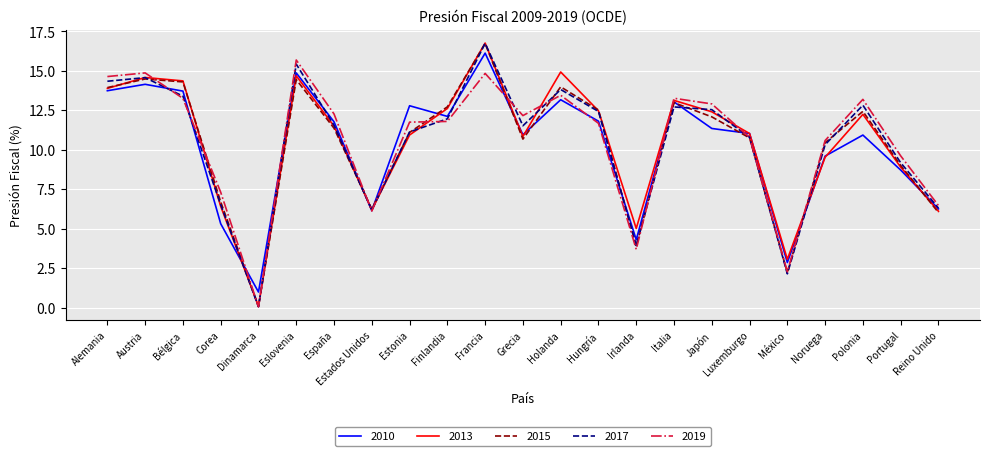

Is the value of 2010 at Japón greater than the value of 2015 at Polonia?

No